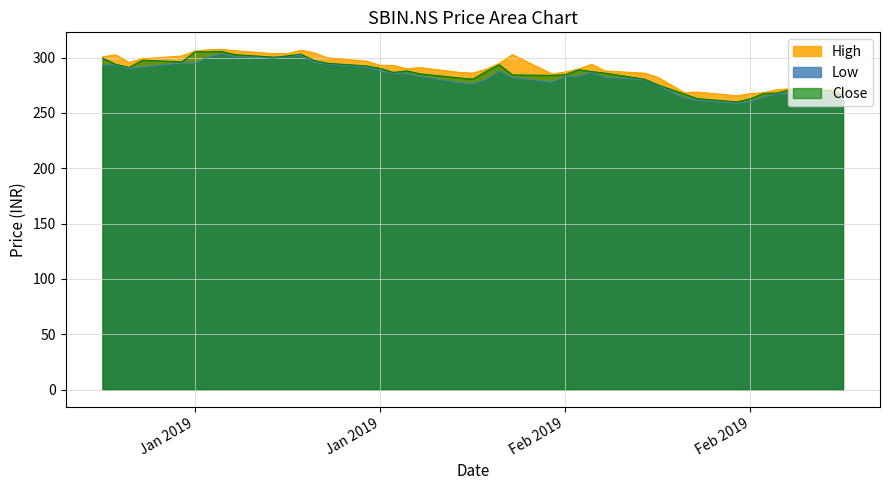

How many lines are shown in the chart?

3